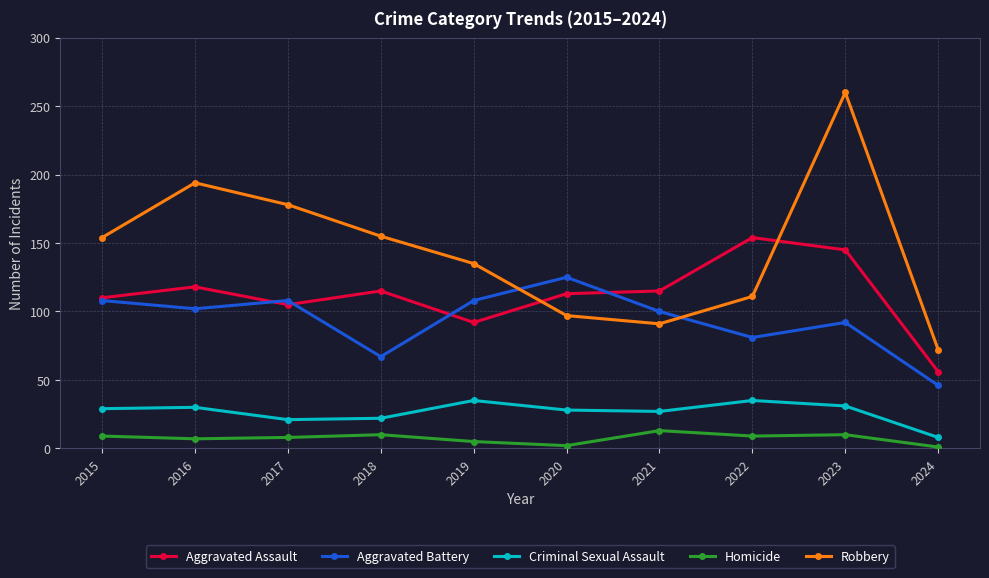

True or false: Aggravated Battery and Homicide cross at least once.

False